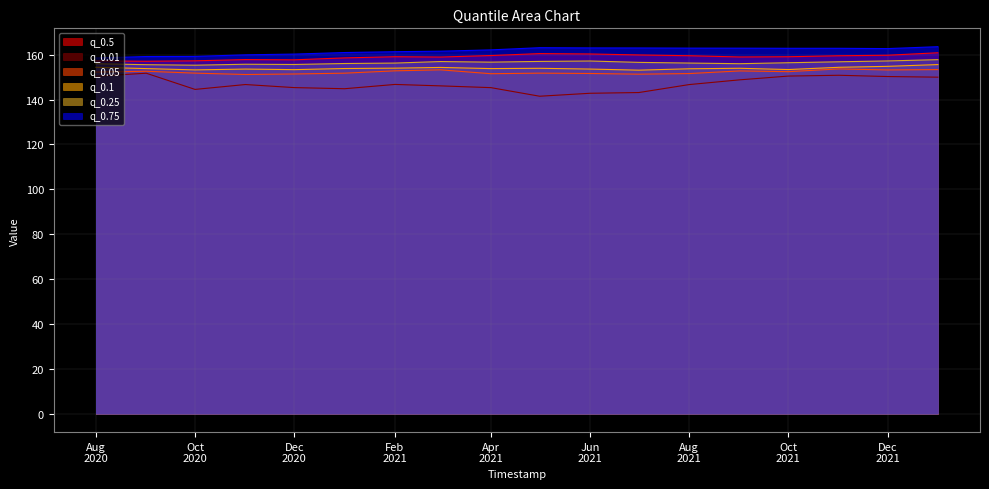

True or false: q_0.25 and q_0.01 cross at least once.

False